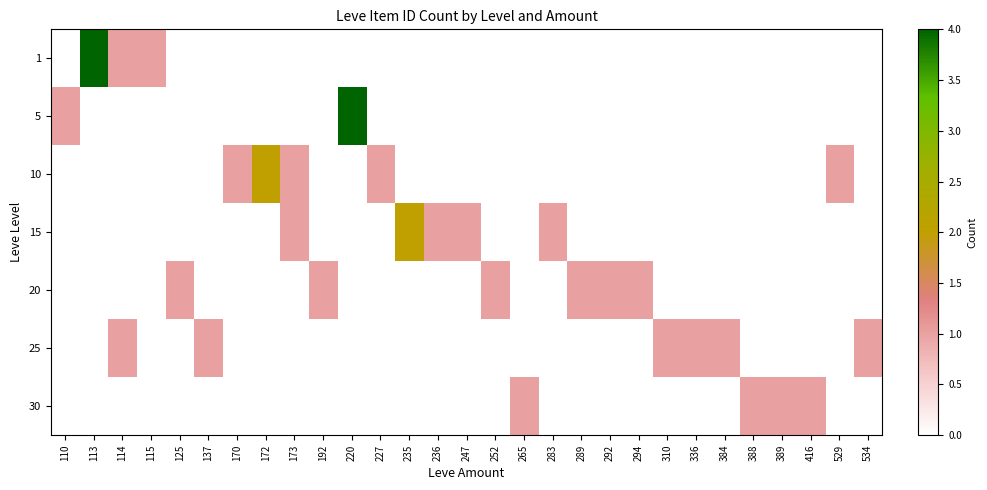

Which category has the lowest value across all series?

110